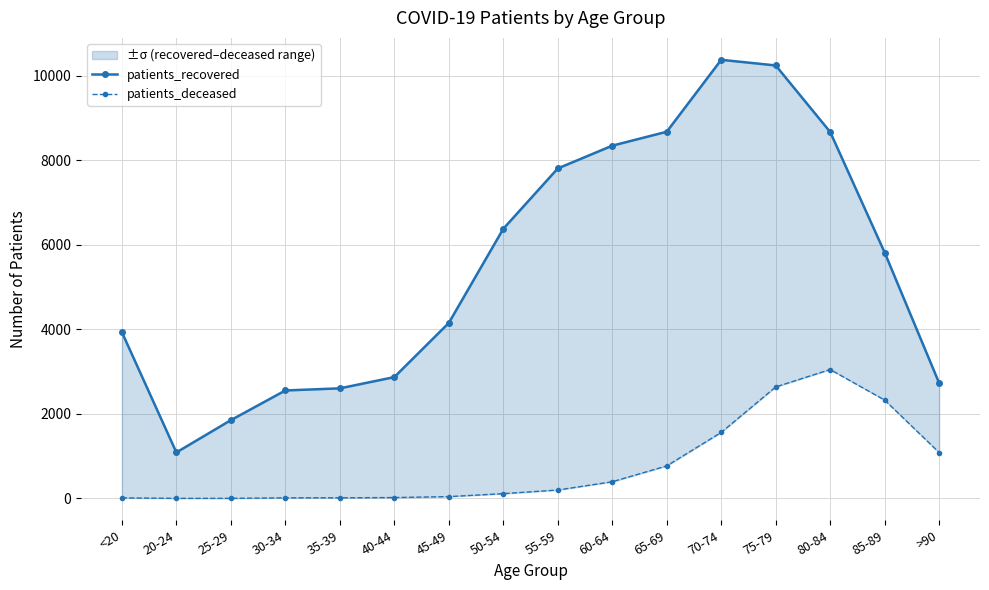

At which category is the sum across all series the highest?

75-79